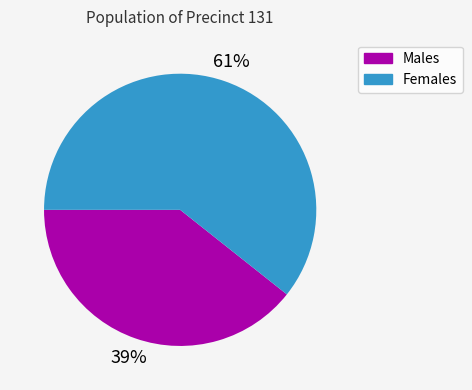

To the nearest percent, what is the average slice percentage?

50%